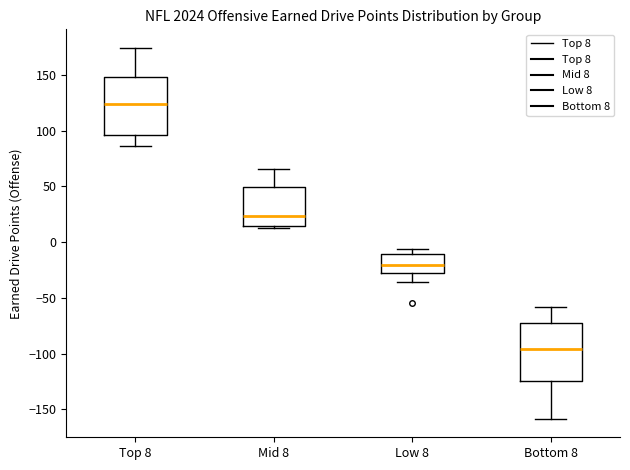

Which box's median line is the lowest?

Bottom 8